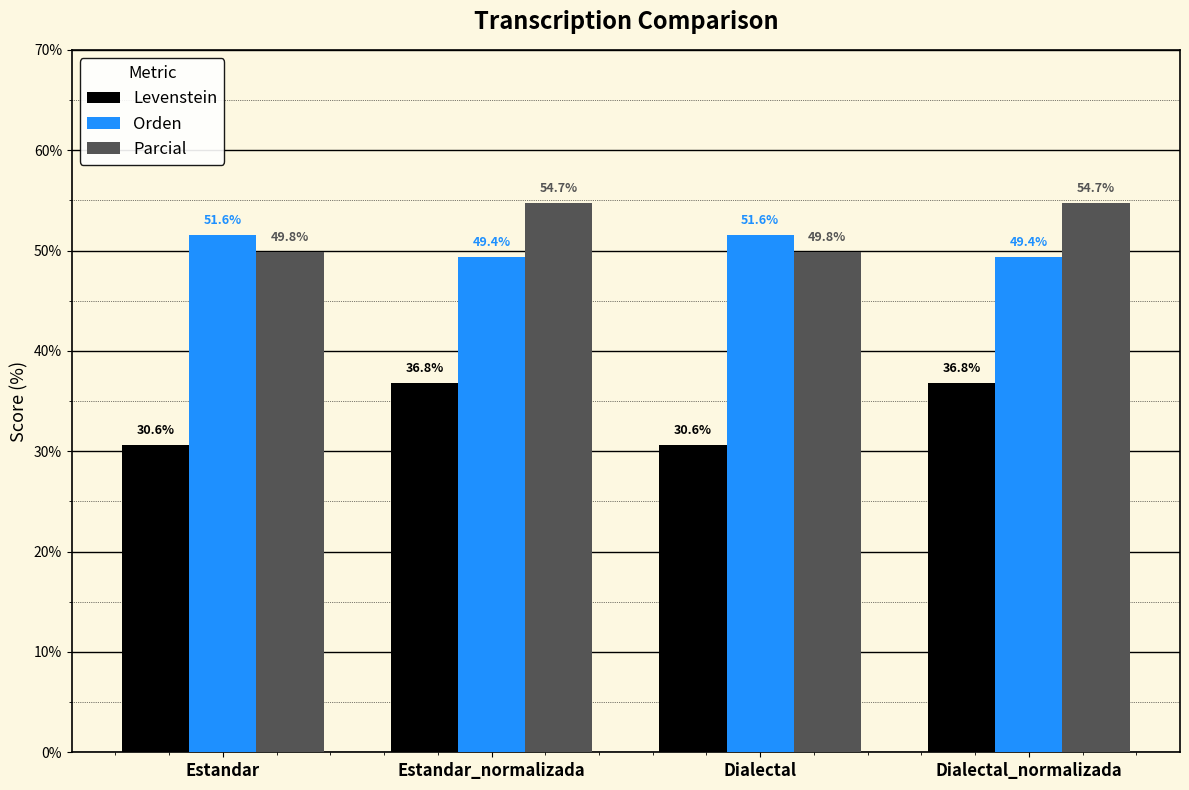

What is the difference between the second highest and second lowest values in the Parcial series?

4.9